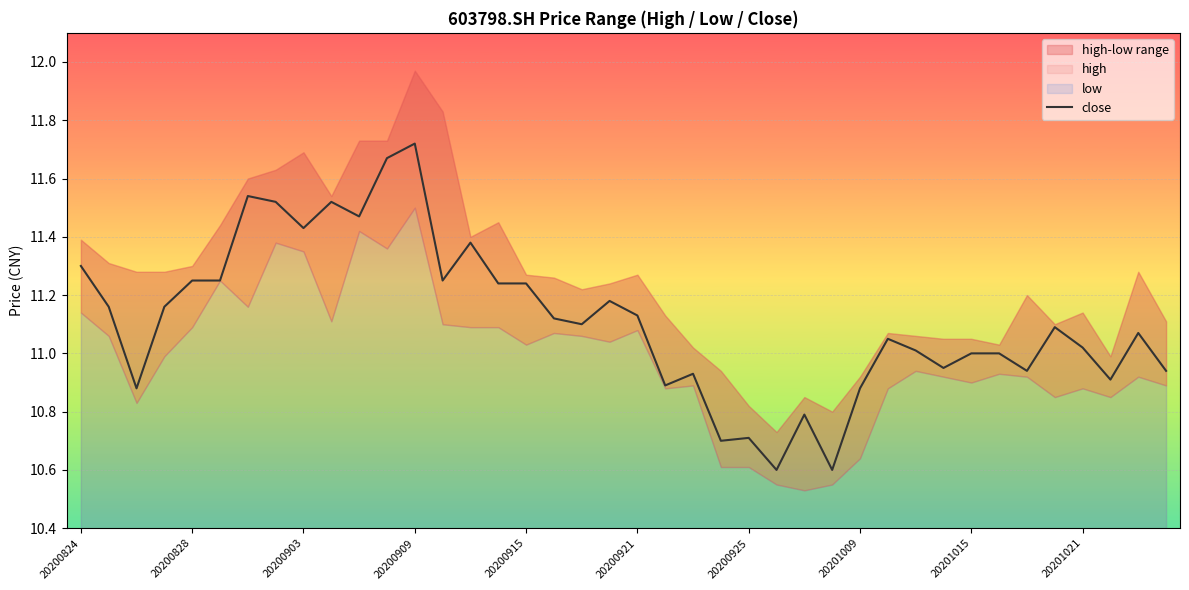

How many data points are less than 11?

13